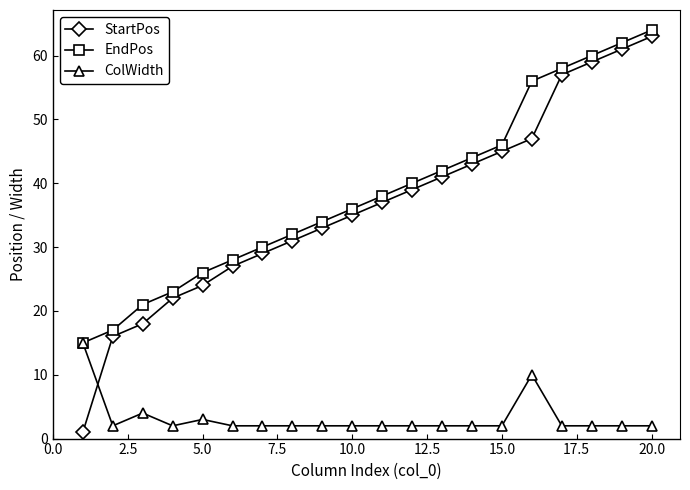

At how many categories does at least one series exceed 45?

6